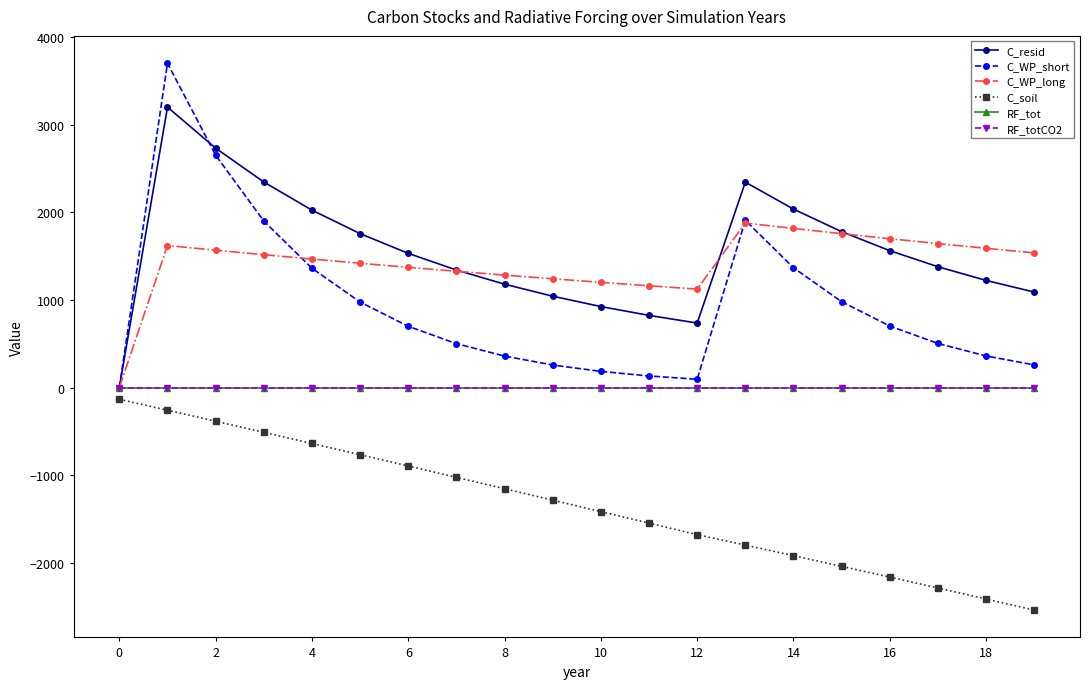

How many interior local valleys does the RF_tot series have?

1